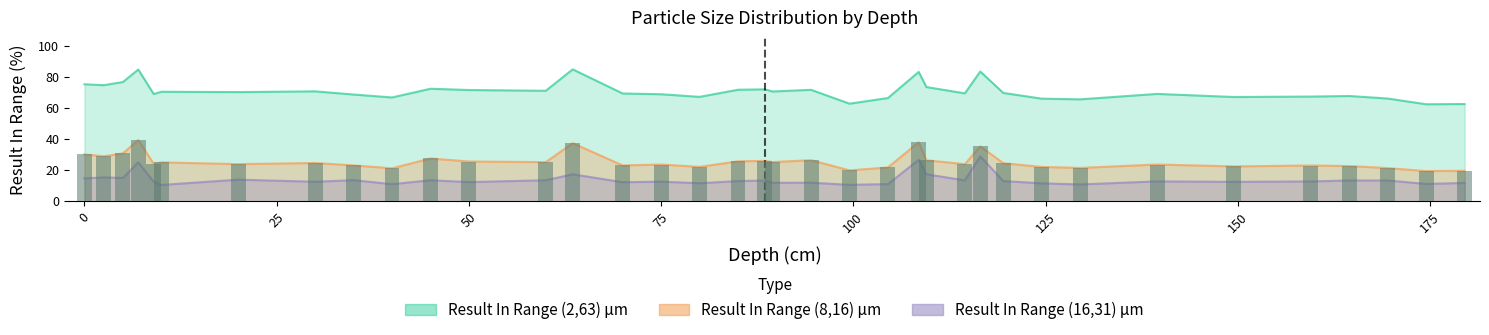

What is the sum of the Result In Range (8,16) μm values at 179.5 and 119.5?

44.0